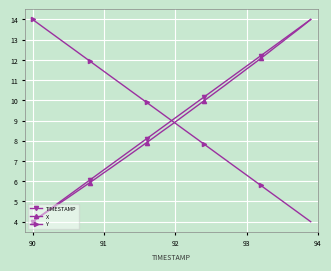

True or false: X has more than 0 interior local peaks.

False